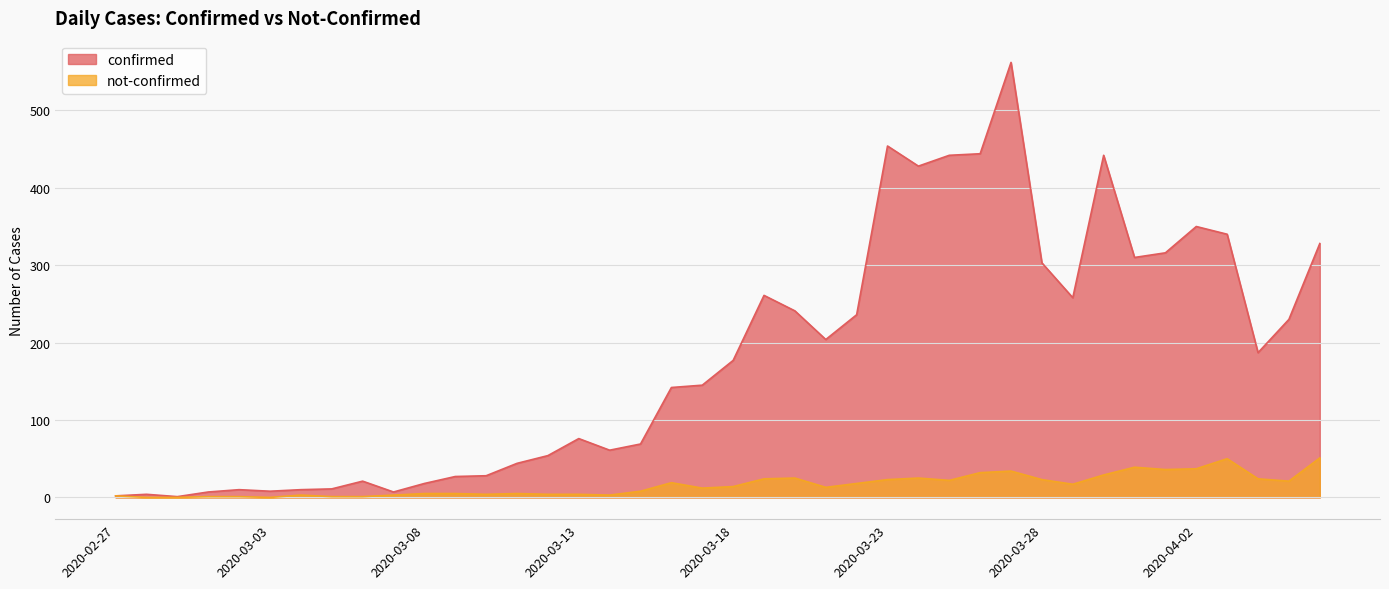

Between 2020-02-29 and 2020-03-03, which is larger?

2020-03-03